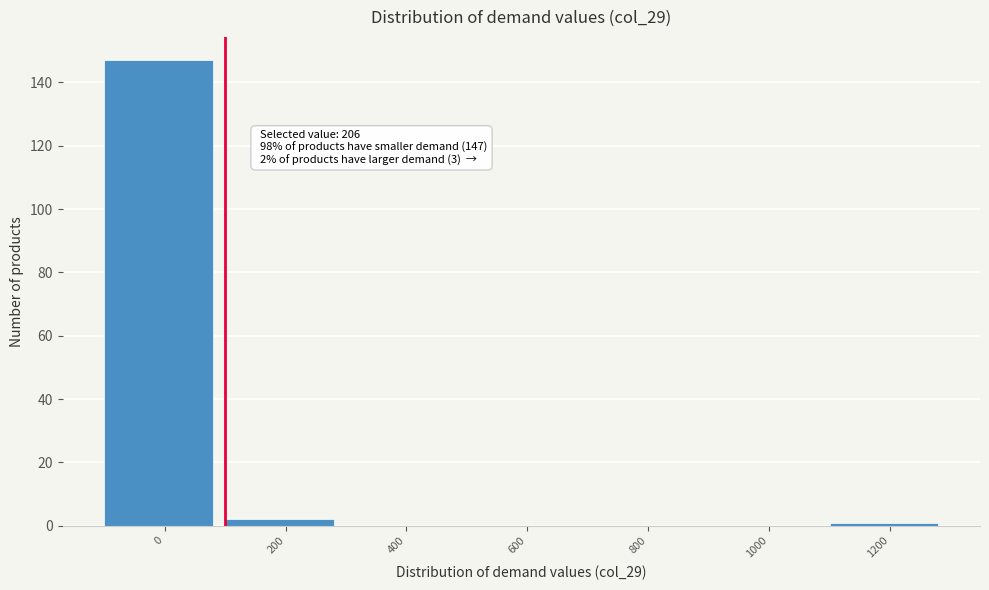

Reading left to right, list all the values displayed in this chart.

0=147	200=2	400=0	600=0	800=0	1000=0	1200=1